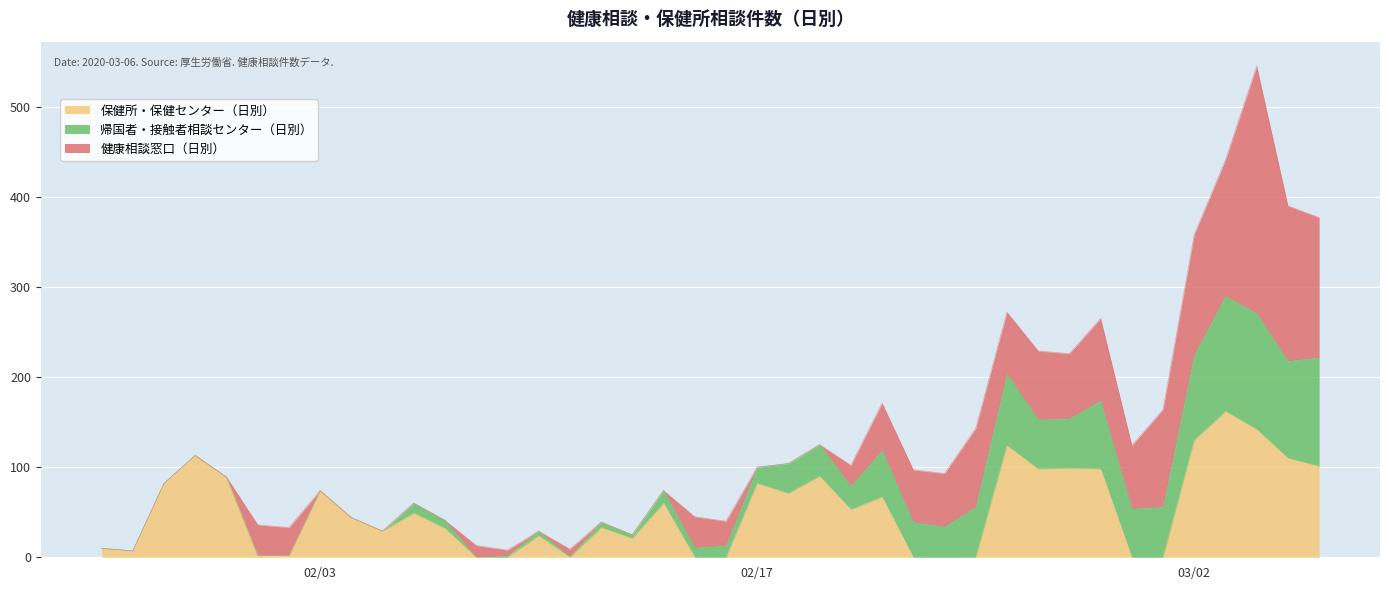

True or false: 帰国者・接触者相談センター（日別） and 保健所・保健センター（日別） cross at least once.

True